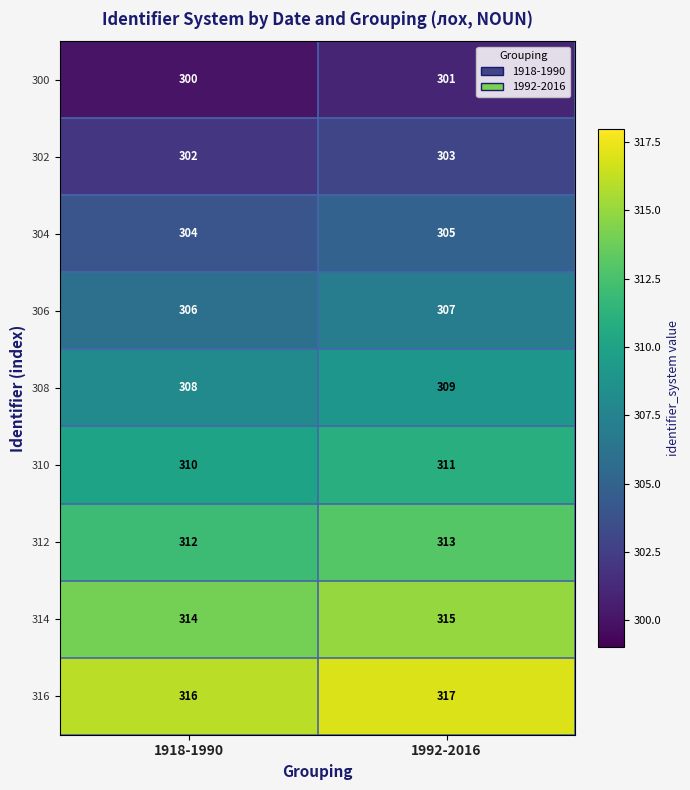

At which label is 304 closest to 304?

1918-1990